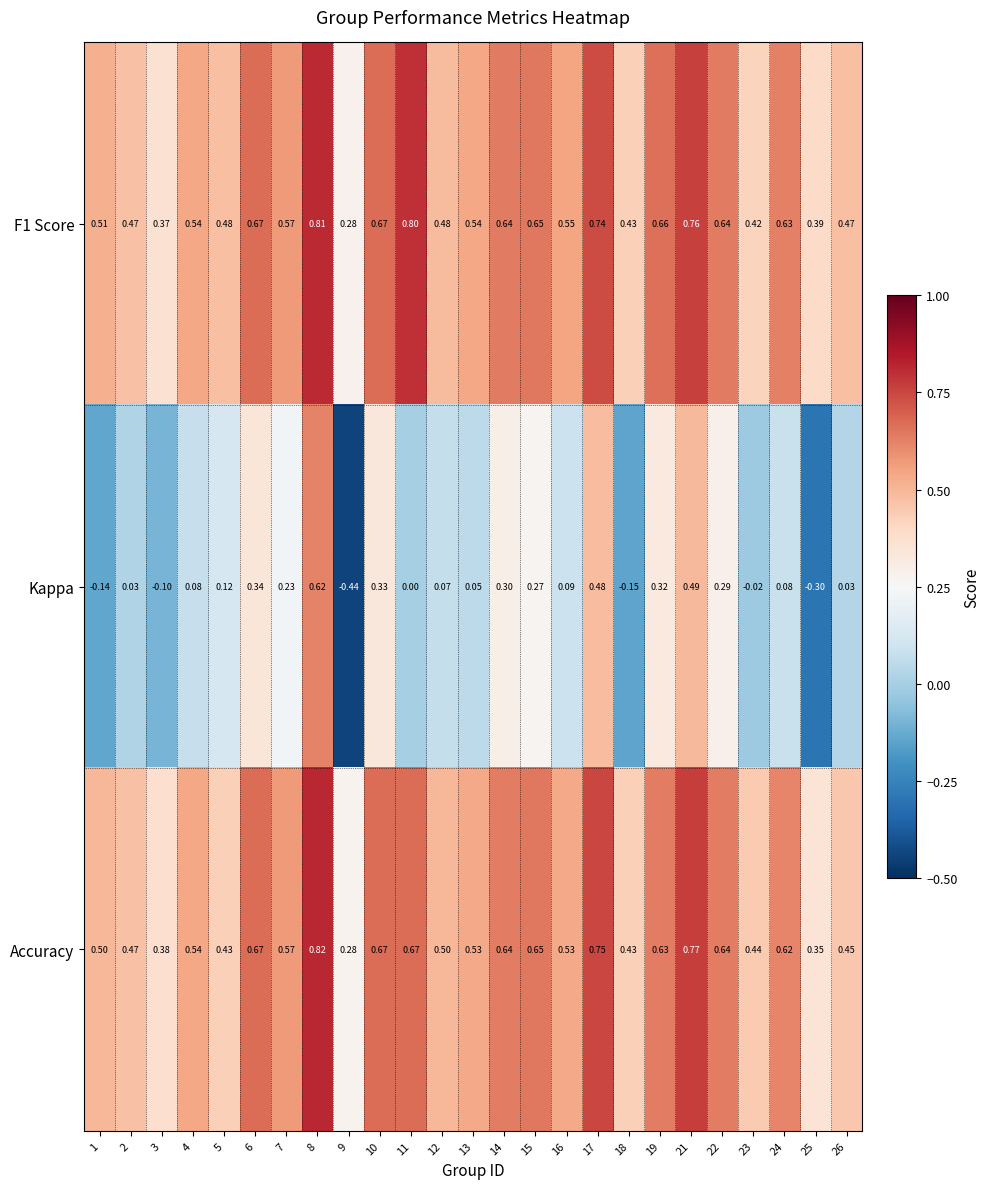

Which series has the largest range (max minus min)?

Kappa